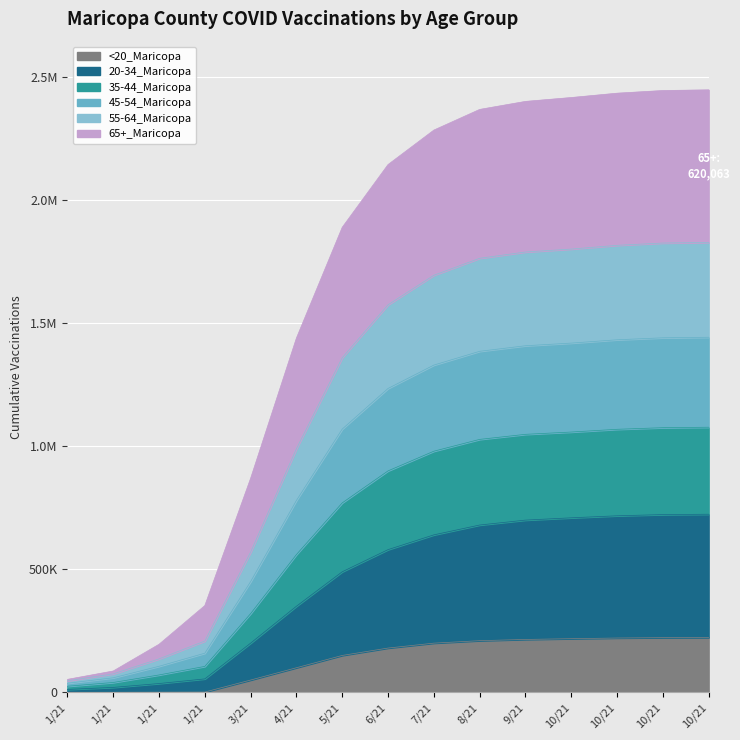

What are all the series names shown in the legend?

<20_Maricopa, 20-34_Maricopa, 35-44_Maricopa, 45-54_Maricopa, 55-64_Maricopa, 65+_Maricopa